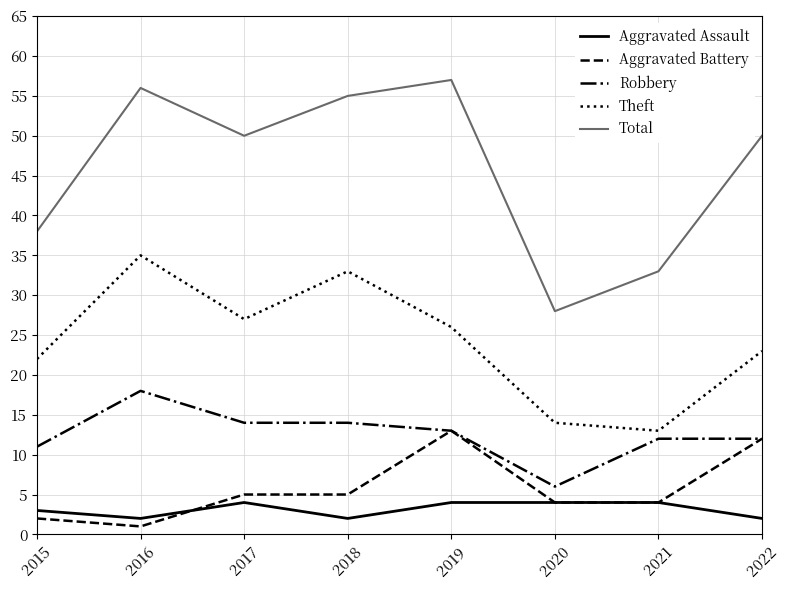

True or false: Aggravated Assault has a value of 1 at 2015.

False